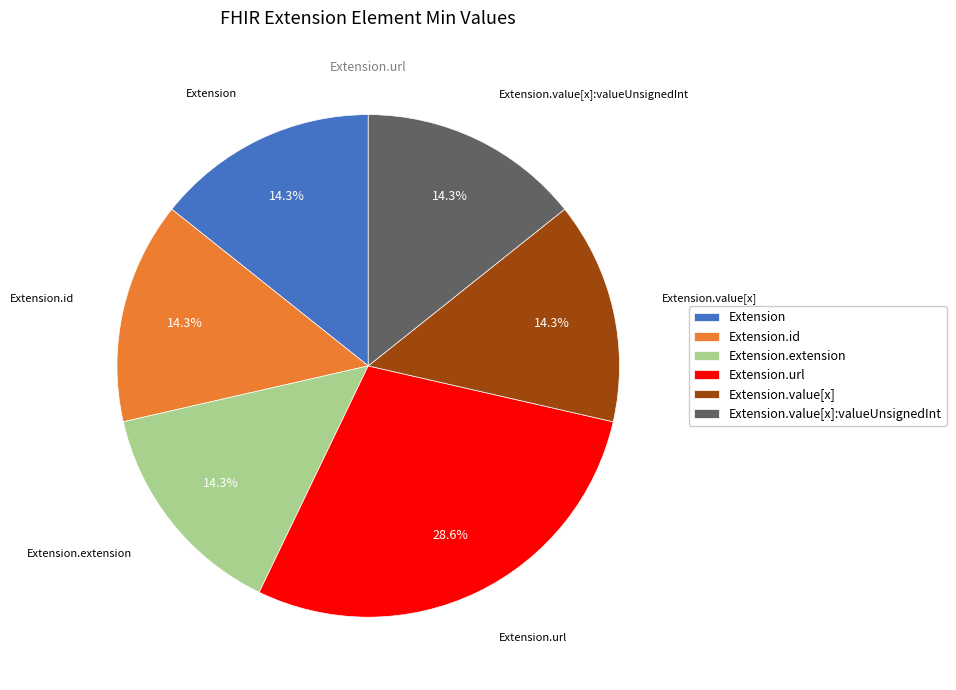

Is there a majority slice in this chart?

No